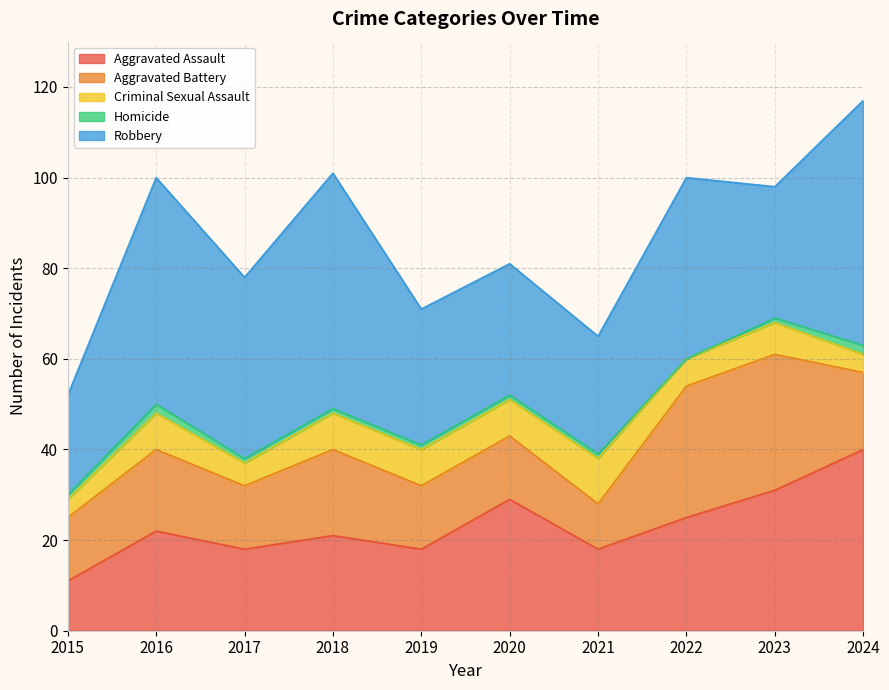

Reading left to right, extract all data points from this chart.

Aggravated Assault: 11	22	18	21	18	29	18	25	31	40
Aggravated Battery: 14	18	14	19	14	14	10	29	30	17
Criminal Sexual Assault: 4	8	5	8	8	8	10	6	7	4
Homicide: 1	2	1	1	1	1	1	0	1	2
Robbery: 22	50	40	52	30	29	26	40	29	54